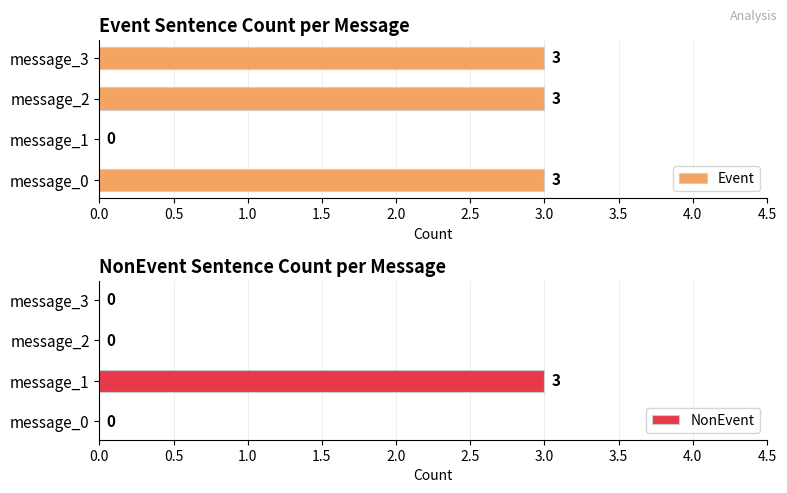

The Event series shows -1 at message_1. True or false?

False